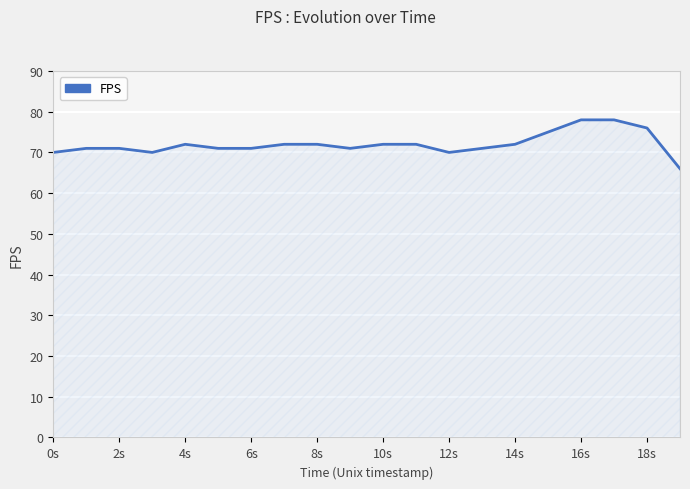

What is the difference between the maximum and minimum values?

12